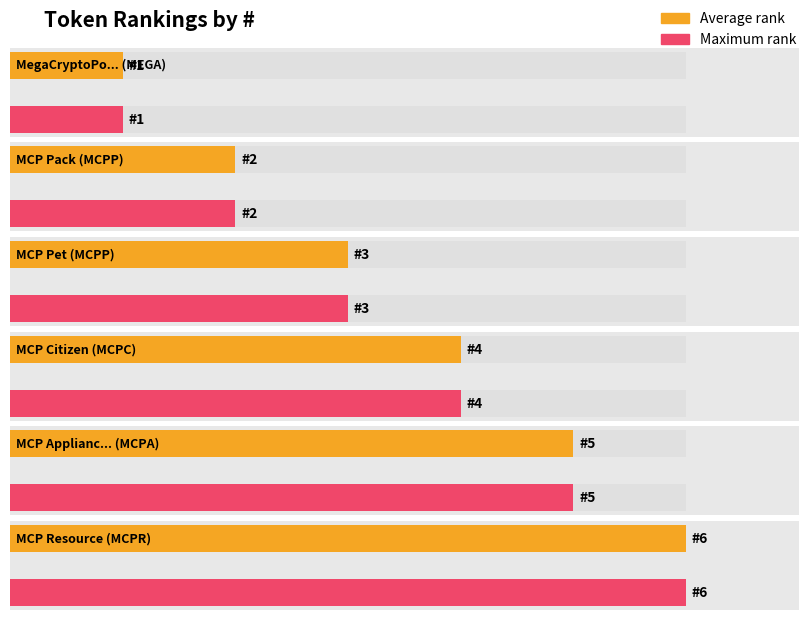

Reading left to right, transcribe all the data shown in this chart.

Average utilization: 1	2	3	4	5	6
Maximum utilization: 1	2	3	4	5	6